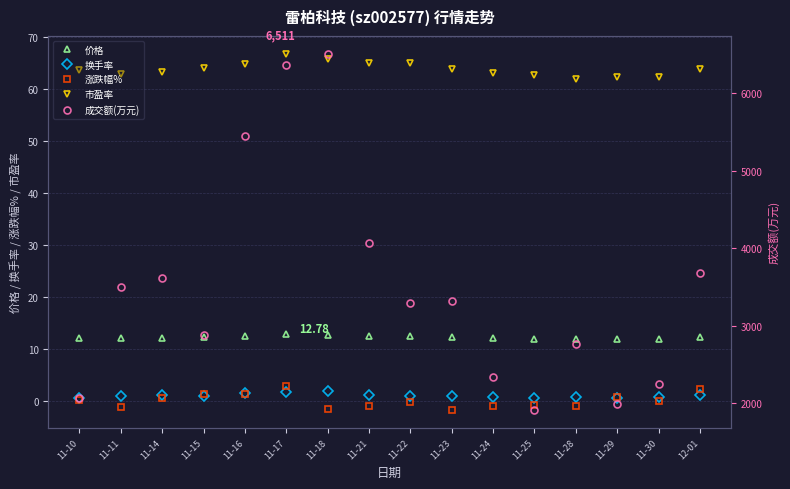

At which category does 市盈率 reach its first local peak?

11-17